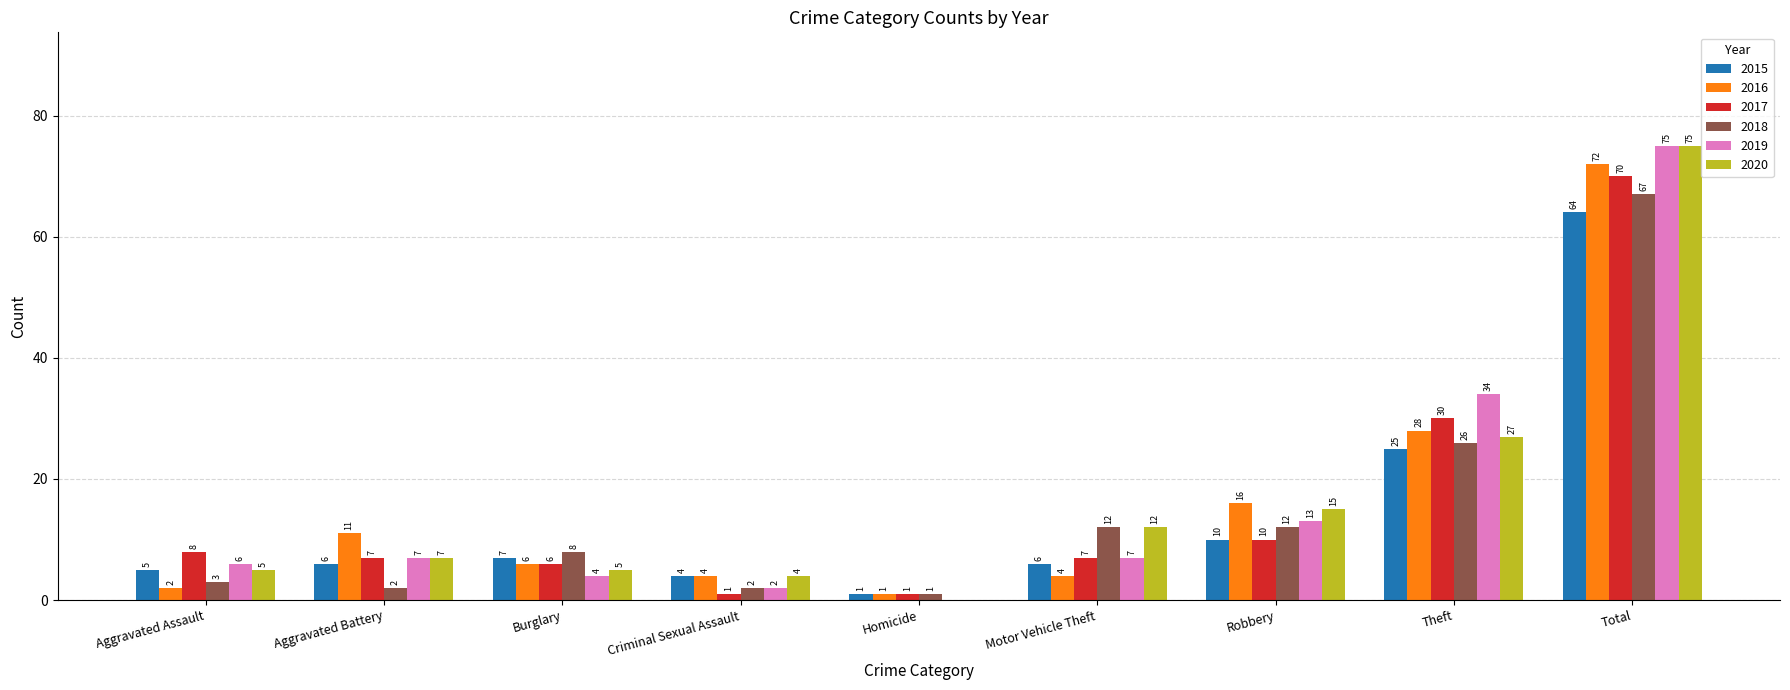

Where is 2019 nearest to the value 37?

Theft